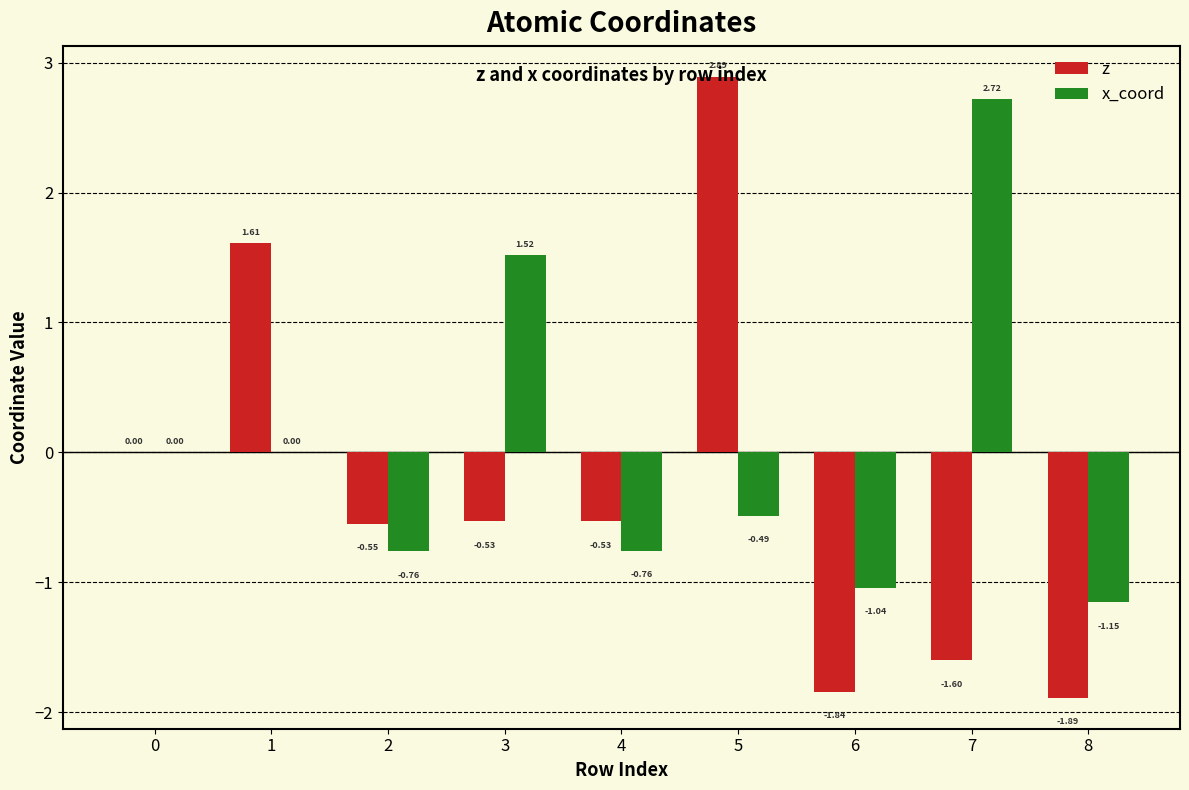

Which series changed the most between 6 and 7?

x_coord